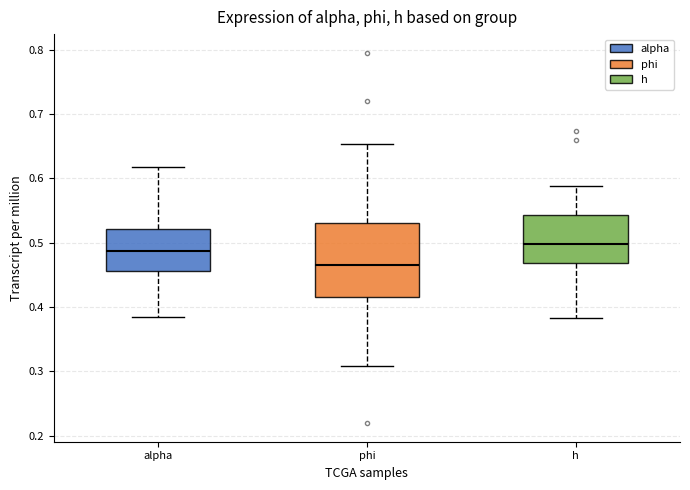

Comparing the boxes themselves (not the whiskers), which one is the tallest?

phi